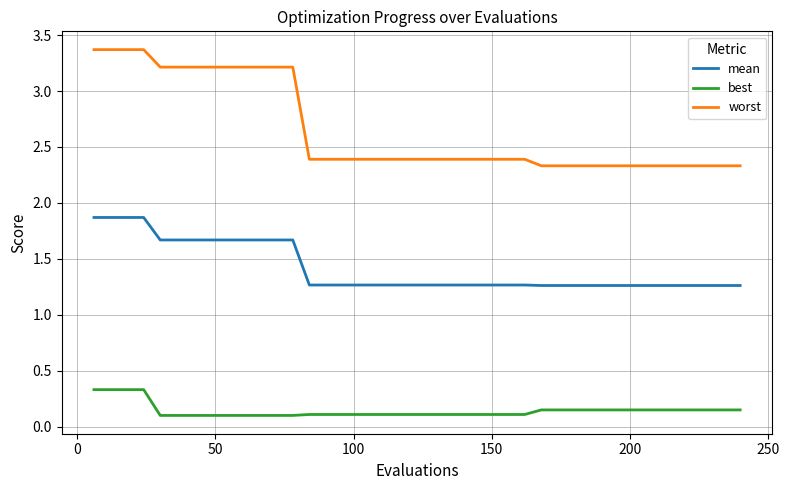

Which series has the largest total across all categories?

worst